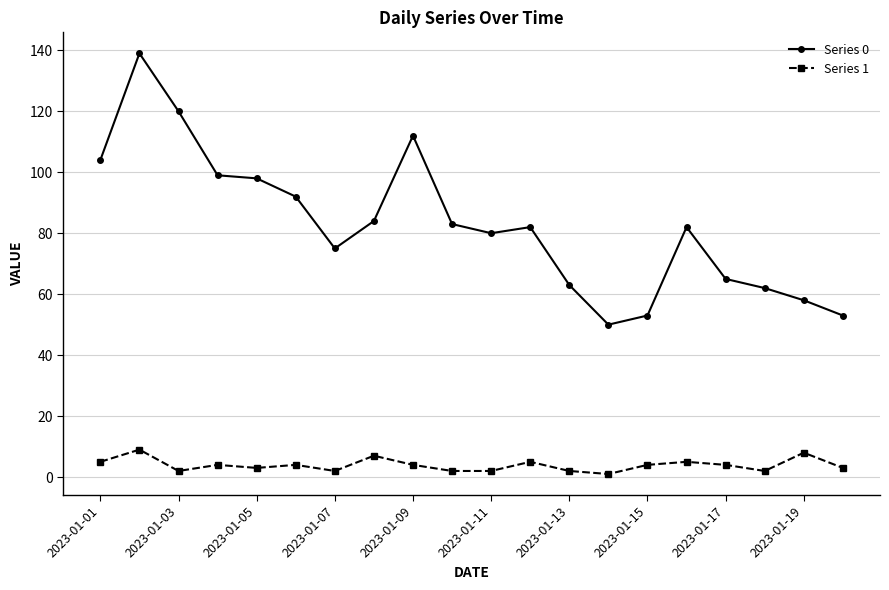

True or false: Series 1 has more than 1 interior local peaks.

True